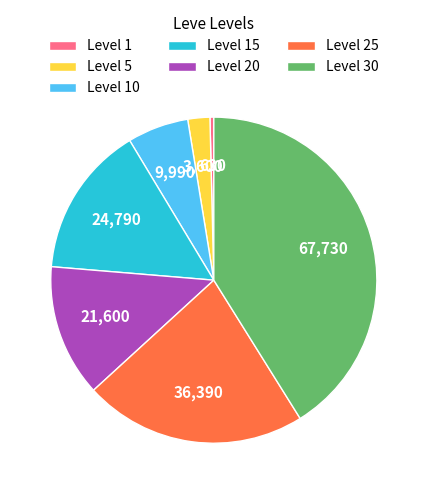

True or false: Level 25 accounts for 11% of the total.

False